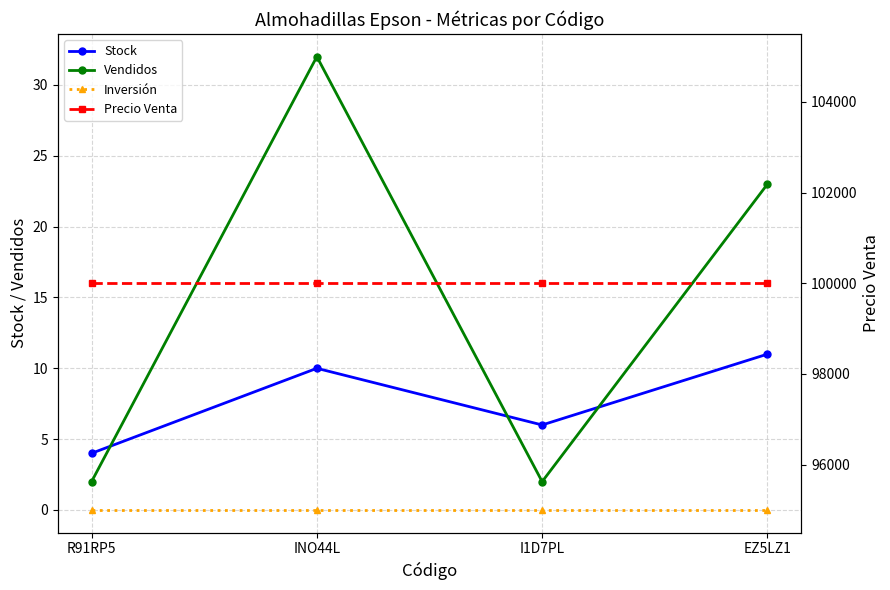

Which category has the highest value across all series?

R91RP5